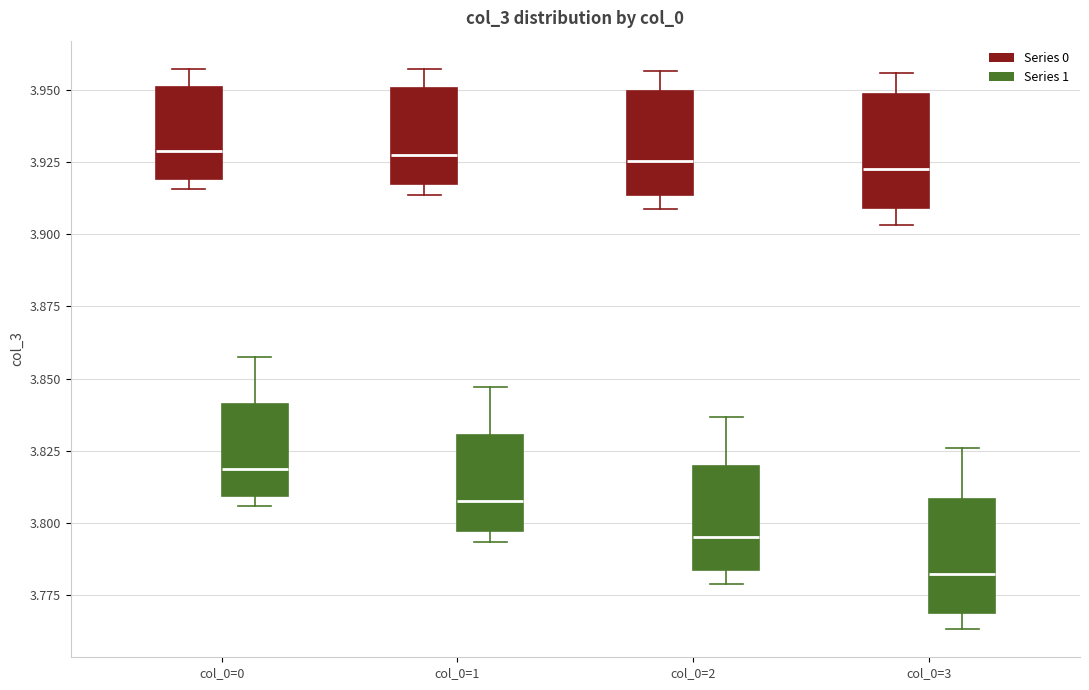

Reading left to right, transcribe this box plot: for each box, give where its median line is, the range the box spans, and where its two whiskers end, as read against the y-axis. The values are not printed on the chart, so give them approximately, as read against the axis.

col_0=0 (Series 0): median 3.930, box 3.920 to 3.950, whiskers 3.915 to 3.955
col_0=0 (Series 1): median 3.820, box 3.810 to 3.840, whiskers 3.805 to 3.855
col_0=1 (Series 0): median 3.930, box 3.915 to 3.950, whiskers 3.915 (just below the box's lower edge) to 3.955
col_0=1 (Series 1): median 3.810, box 3.795 to 3.830, whiskers 3.795 (just below the box's lower edge) to 3.845
col_0=2 (Series 0): median 3.925, box 3.915 to 3.950, whiskers 3.910 to 3.955
col_0=2 (Series 1): median 3.795, box 3.785 to 3.820, whiskers 3.780 to 3.835
col_0=3 (Series 0): median 3.920, box 3.910 to 3.950, whiskers 3.905 to 3.955
col_0=3 (Series 1): median 3.780, box 3.770 to 3.810, whiskers 3.765 to 3.825